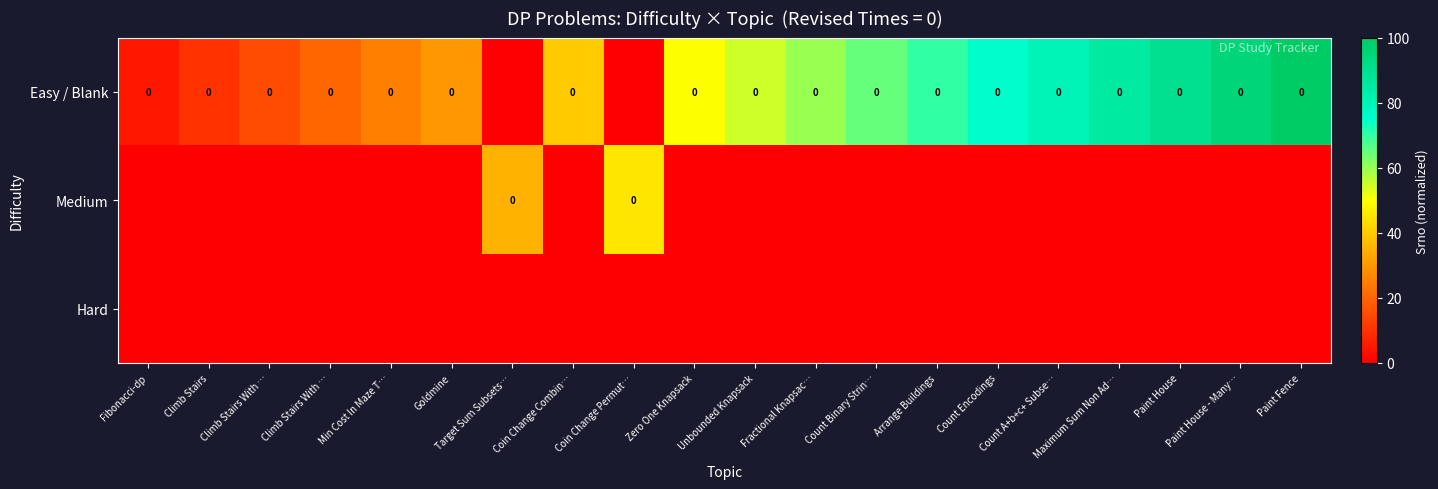

Which series has the widest spread of values?

Easy / Blank